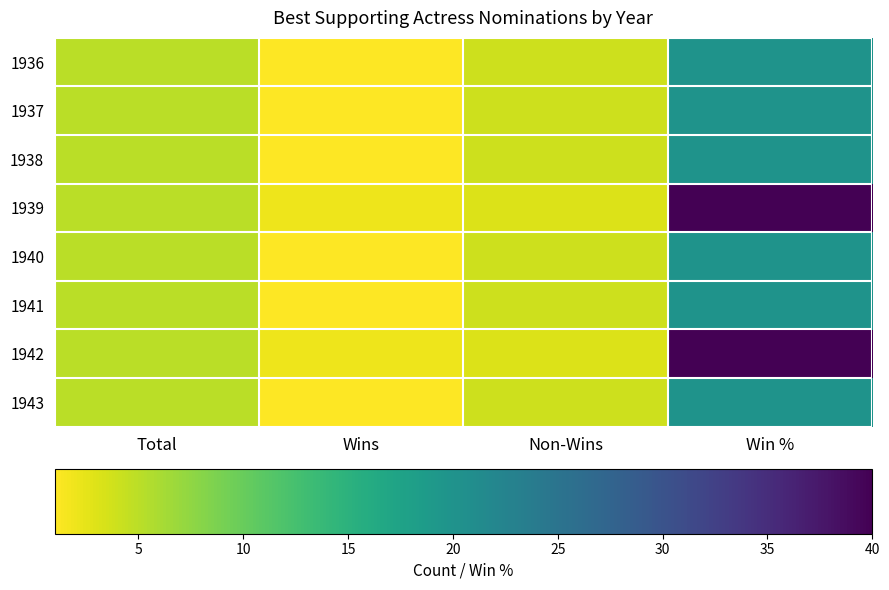

Which has a higher value, Win % or Total?

Win %